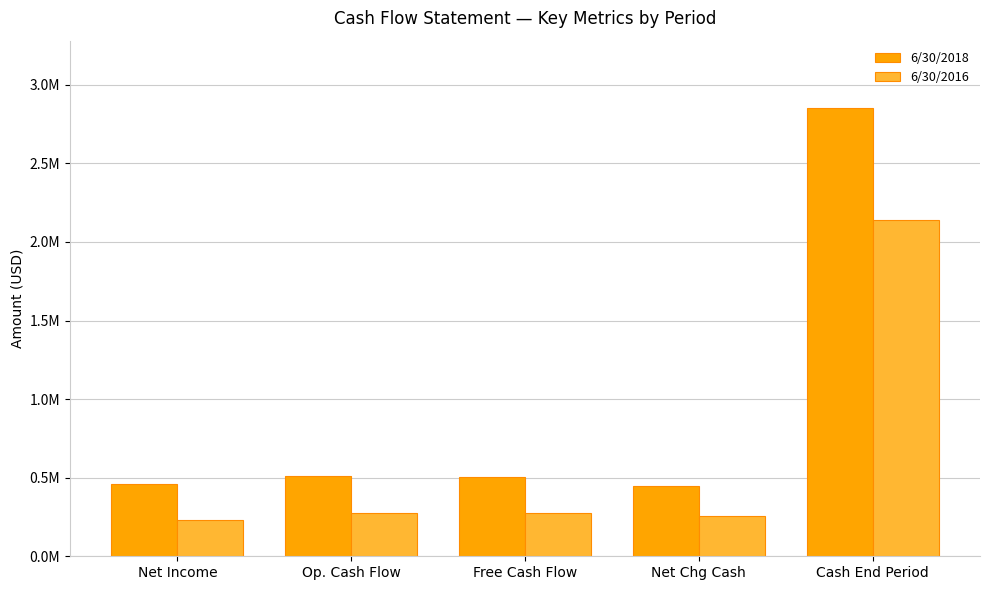

Does the chart contain any negative values?

No